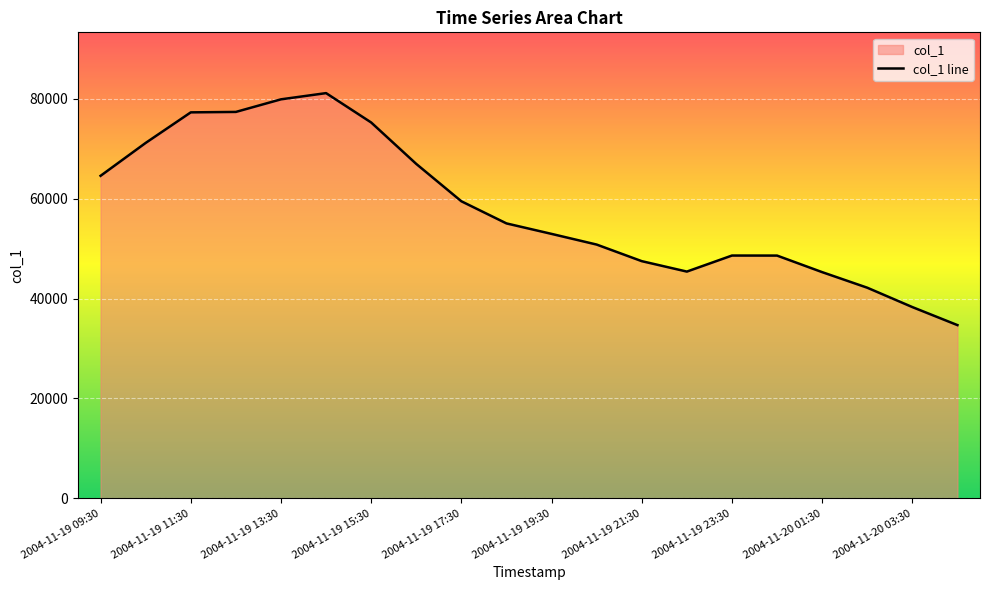

What is the ratio of the value at 2004-11-19 11:30 to the value at 2004-11-19 22:30?

1.7